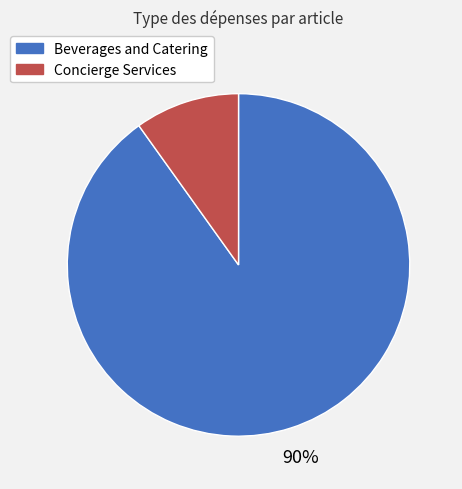

How many segments does this pie chart have?

2